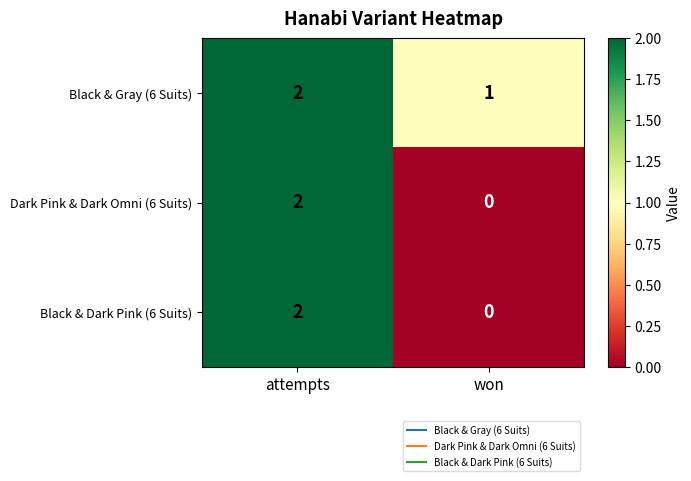

Which series has the largest total across all categories?

Black & Gray (6 Suits)